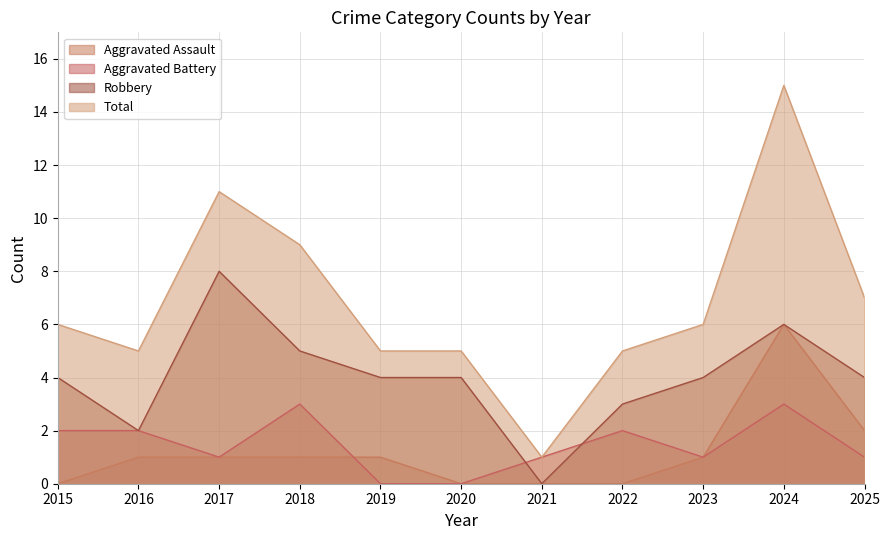

At which category does Robbery reach its first local valley?

2016